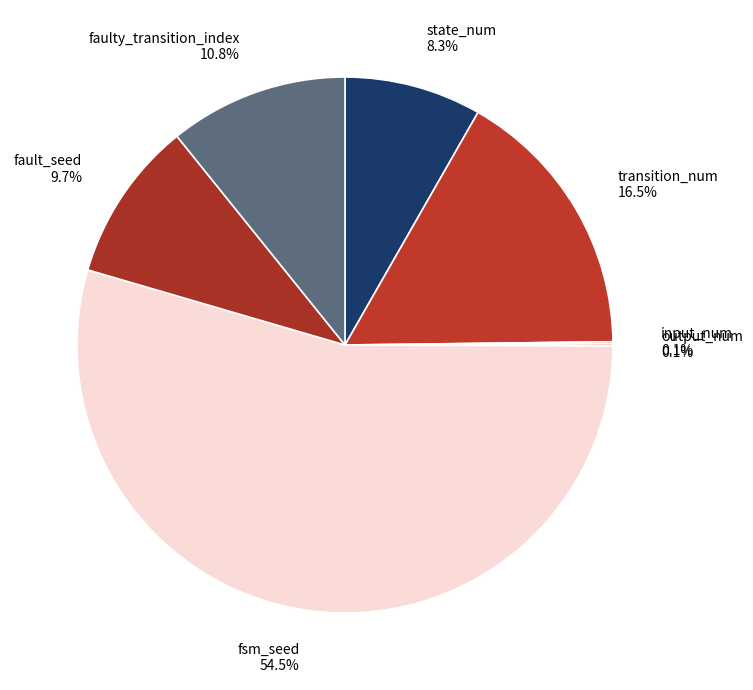

What is the ratio of the value at faulty_transition_index 10.8% to the value at fault_seed 9.7%?

1.1